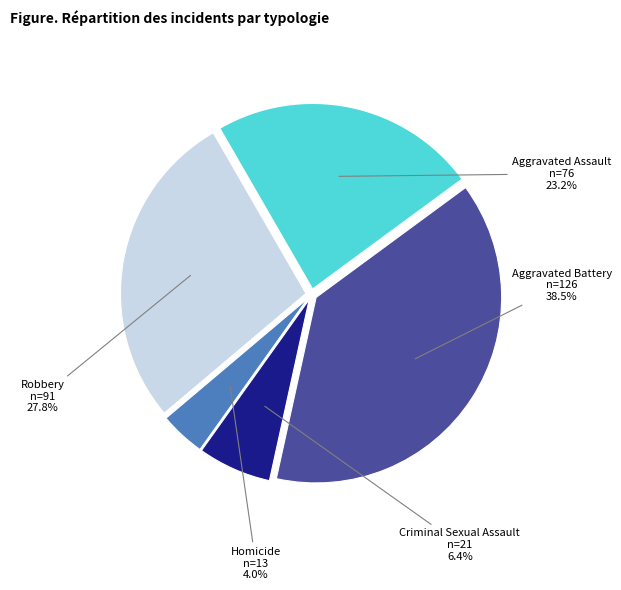

True or false: Robbery accounts for 42% of the total.

False